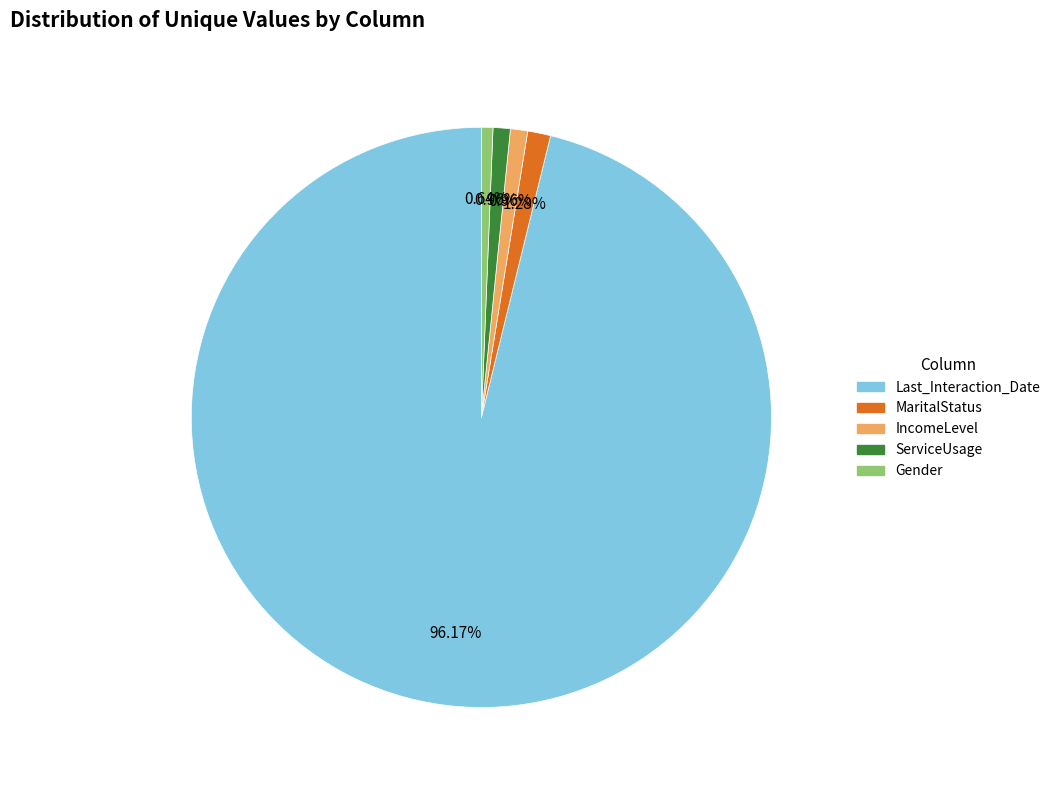

Is there a majority slice in this chart?

Yes